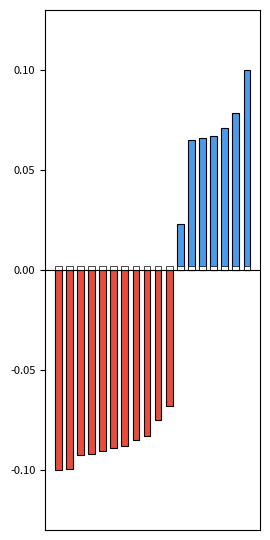

Reading left to right, extract all data points from this chart.

col_0_pos: 0=0.0	1=0.0	2=0.0	3=0.0	4=0.0	5=0.0	6=0.0	7=0.0	8=0.0	9=0.0	10=0.0	11=0.0	12=0.1	13=0.1	14=0.1	15=0.1	16=0.1	17=0.1
col_0_neg: 0=-0.1	1=-0.1	2=-0.1	3=-0.1	4=-0.1	5=-0.1	6=-0.1	7=-0.1	8=-0.1	9=-0.1	10=-0.1	11=0.0	12=0.0	13=0.0	14=0.0	15=0.0	16=0.0	17=0.0
col_2: 0=0.0	1=0.0	2=0.0	3=0.0	4=0.0	5=0.0	6=0.0	7=0.0	8=0.0	9=0.0	10=0.0	11=0.0	12=0.0	13=0.0	14=0.0	15=0.0	16=0.0	17=0.0